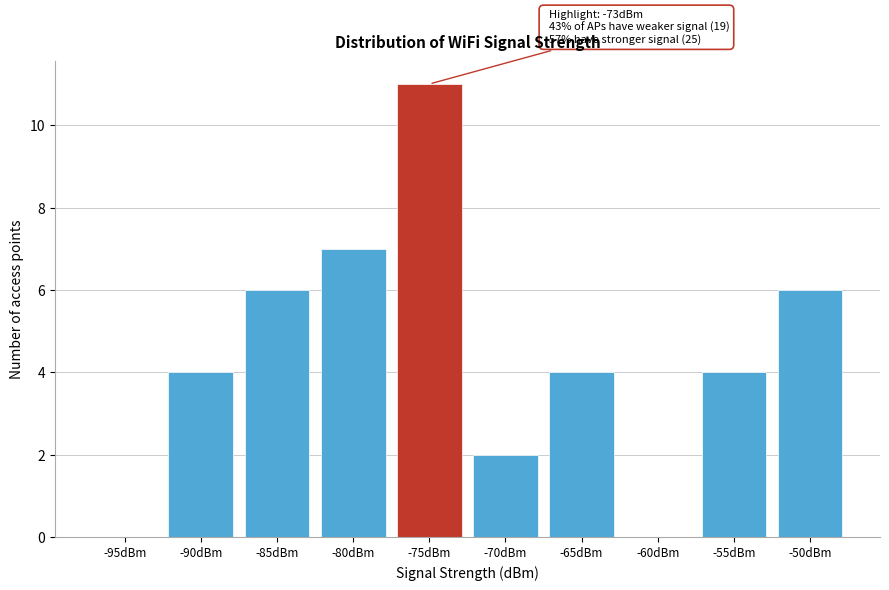

Reading right to left, transcribe all the data shown in this chart.

-50dBm=6	-55dBm=4	-60dBm=0	-65dBm=4	-70dBm=2	-75dBm=11	-80dBm=7	-85dBm=6	-90dBm=4	-95dBm=0